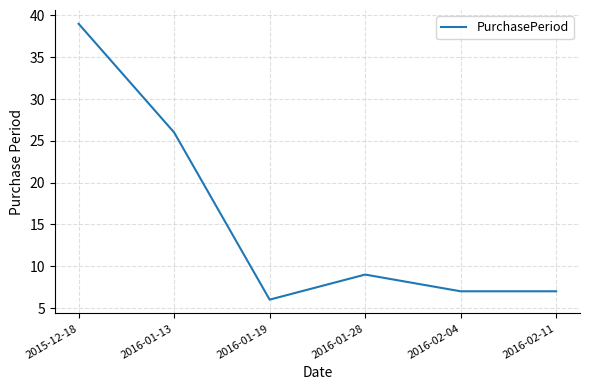

Is it true that the value at 2015-12-18 is 51?

False